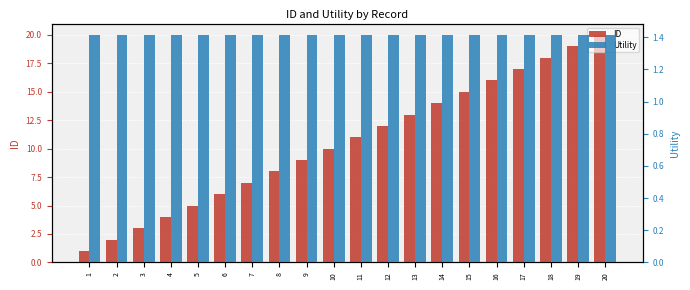

Are the bars grouped side by side (vs. stacked)?

Yes